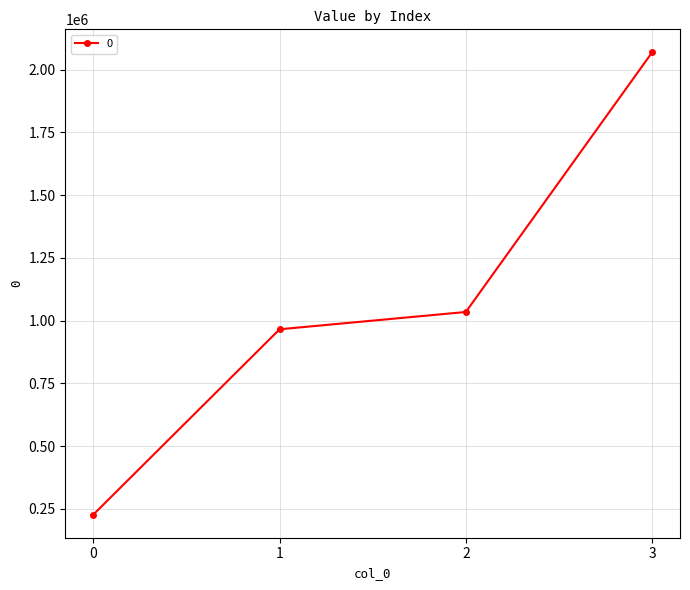

Approximately how many times larger is the value at 0 compared to 3?

0.1